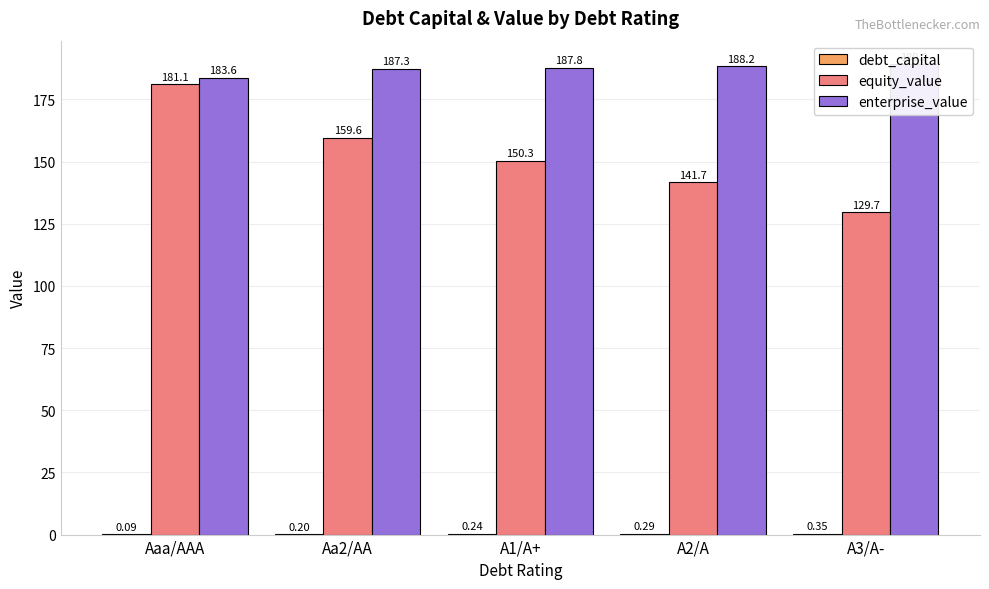

How many data points in enterprise_value are above 187?

4